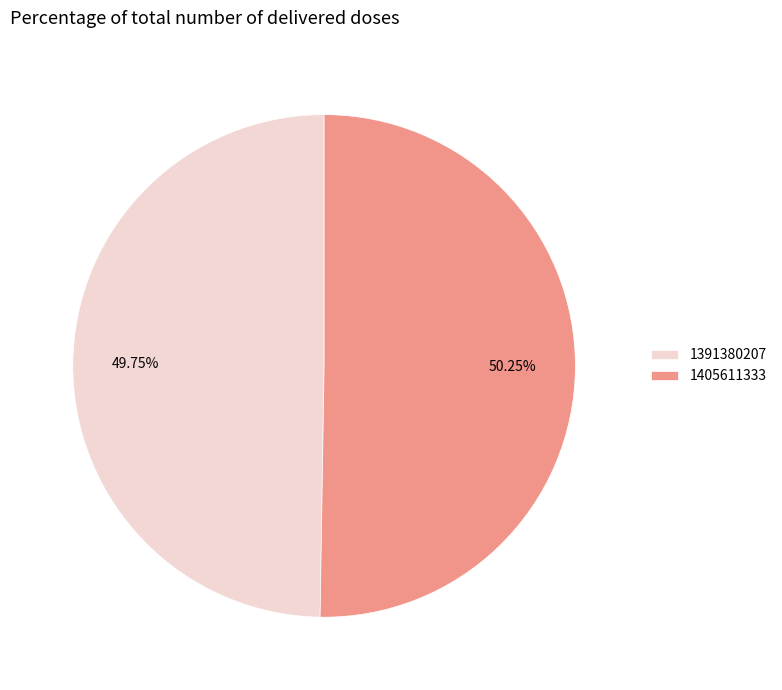

What percentage is the 1391380207 slice, to the nearest percent?

50%